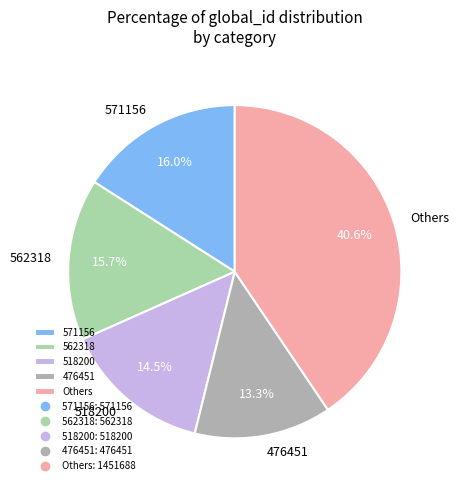

How much of the chart is everything except 571156?

84.0%